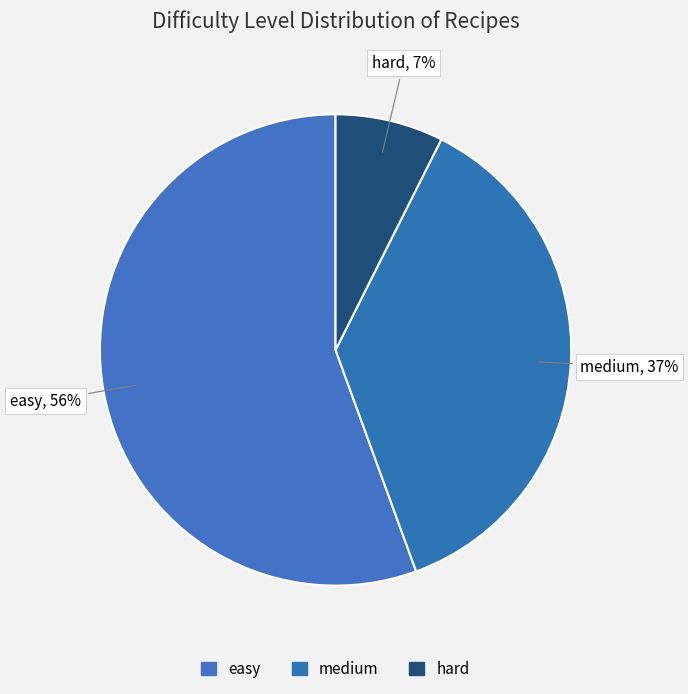

Which category has the biggest portion of the pie?

easy